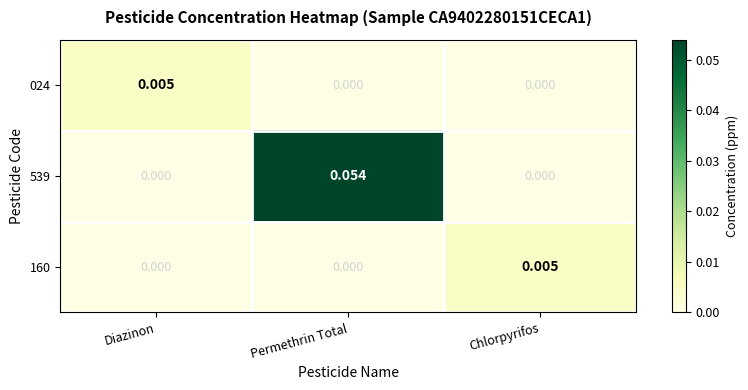

At which category is the sum across all series the highest?

Permethrin Total